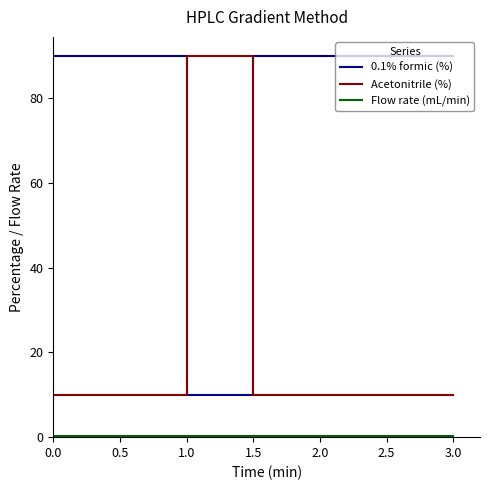

True or false: 0.1% formic (%) and Acetonitrile (%) intersect in this chart.

True